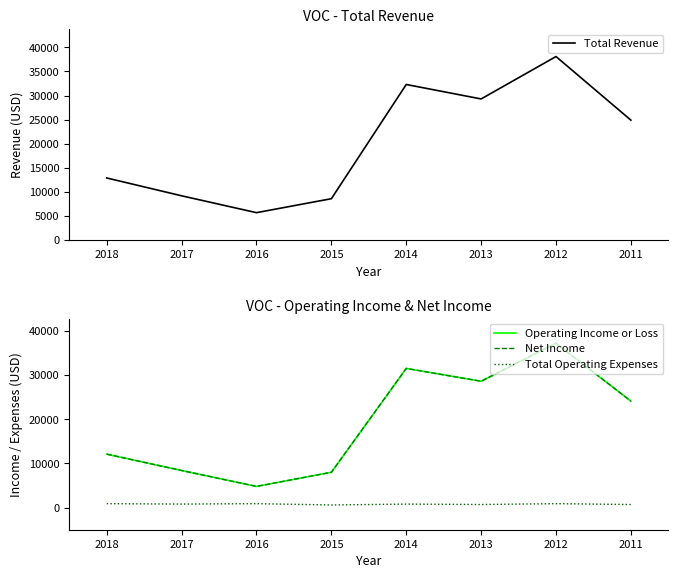

At which label does Operating Income or Loss first exceed 24100?

2014